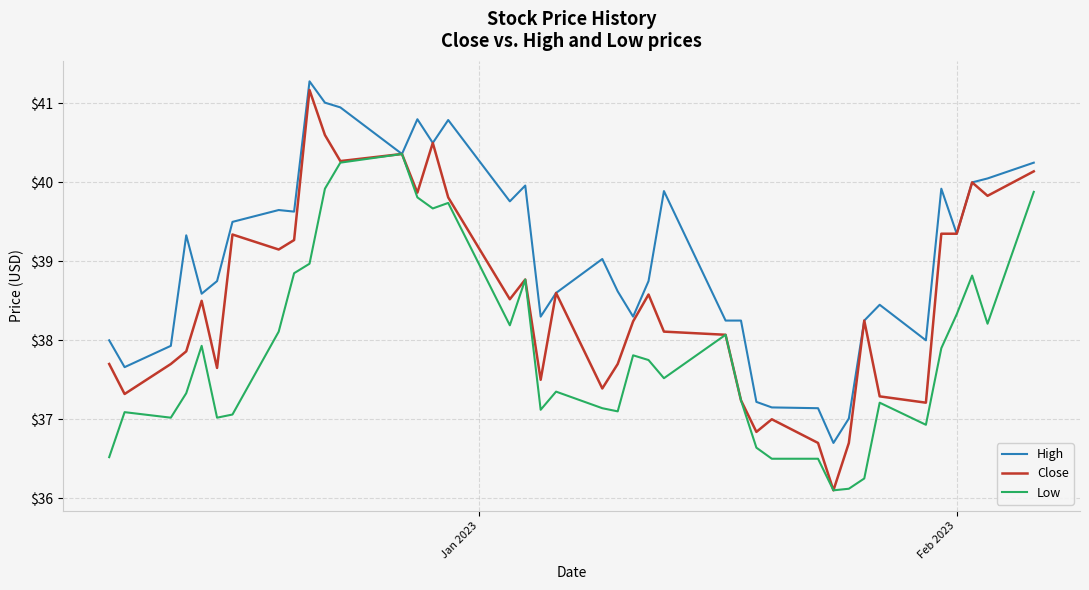

What are all the series names shown in the legend?

High, Close, Low